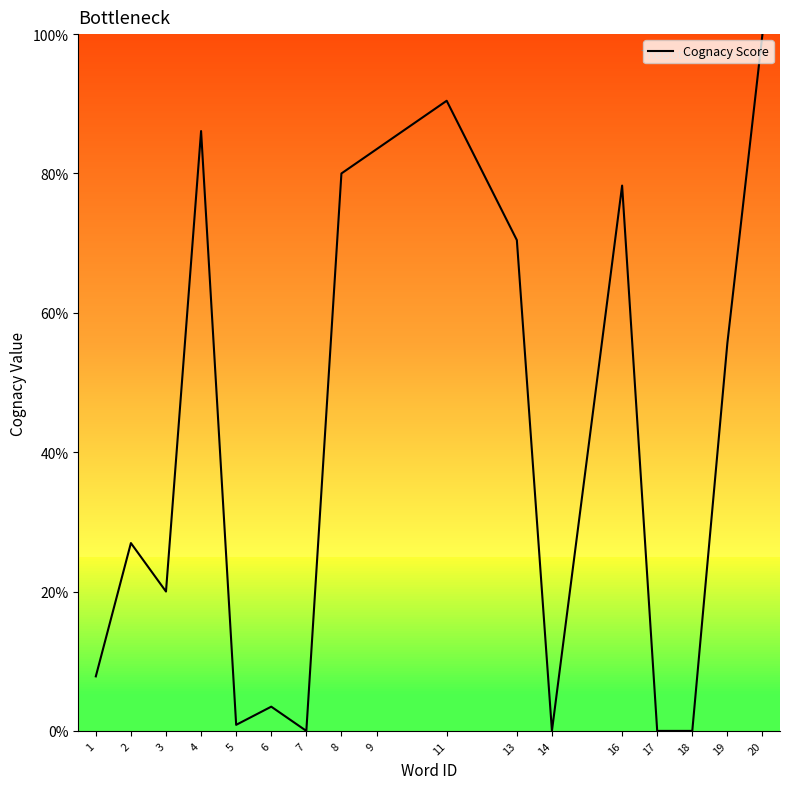

Read the value at 11.

90.4